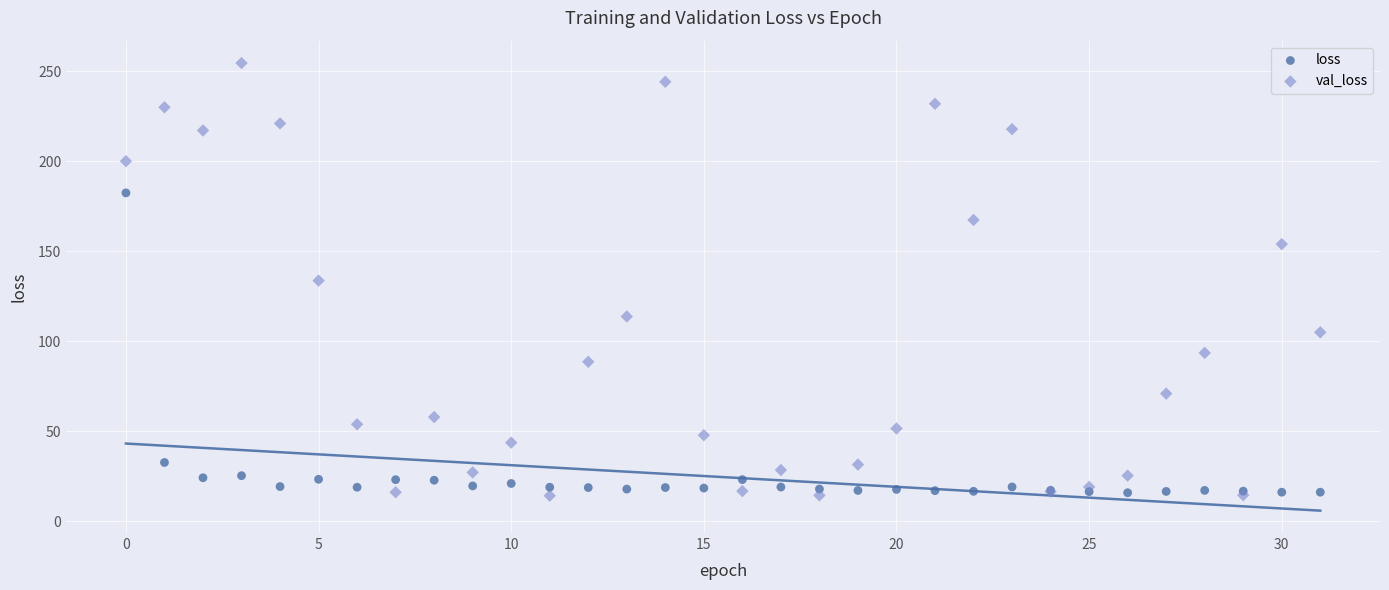

Which series has the largest Y range (max minus min)?

val_loss